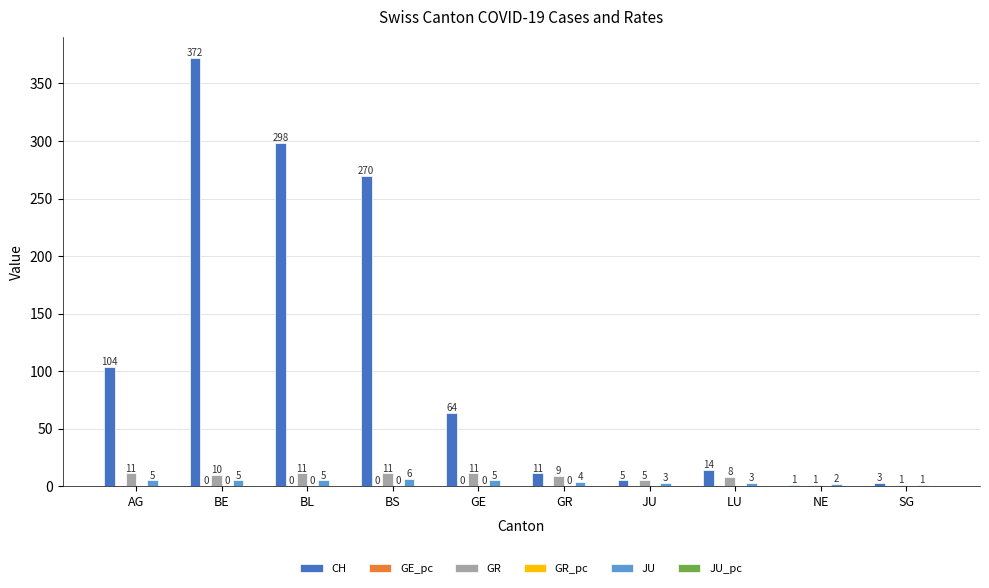

What is the sum of all GR values?

78.0